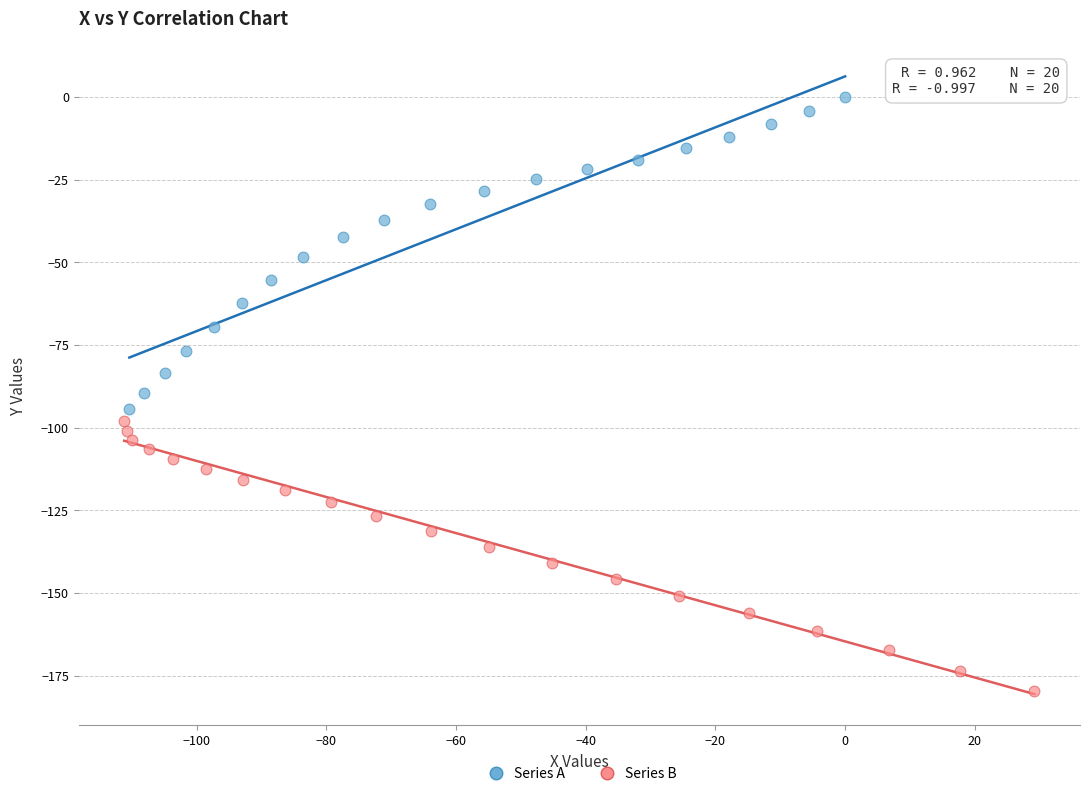

Which series contains the lowest Y value?

Series B